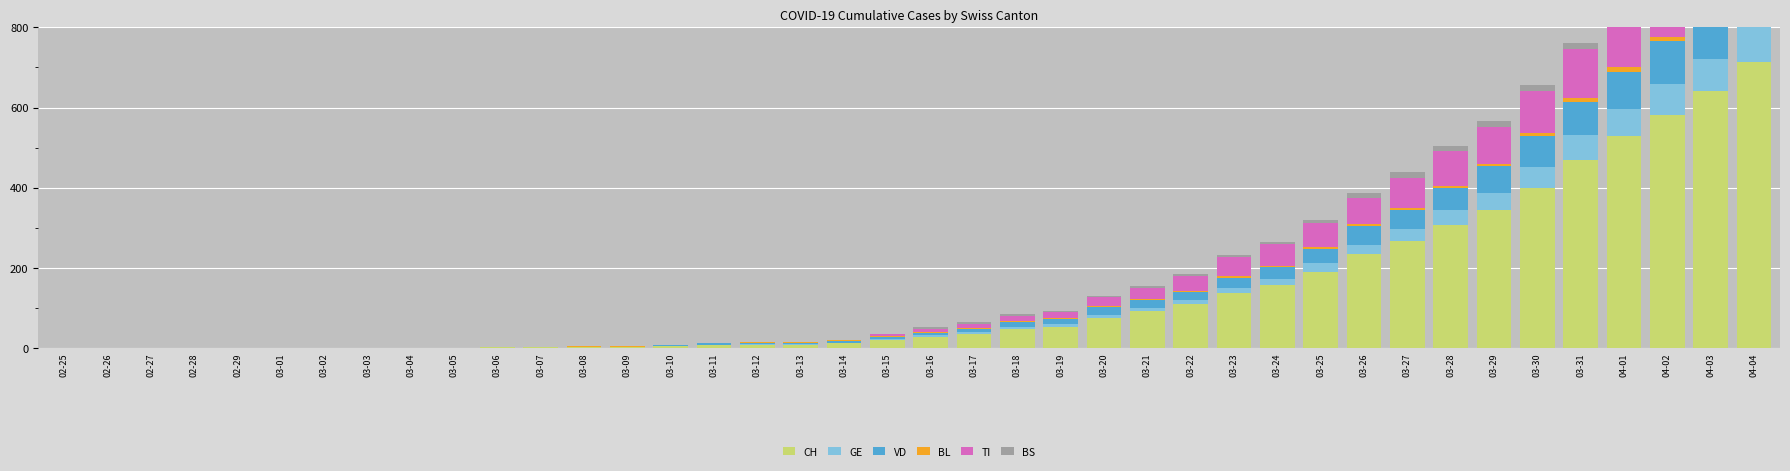

At 03-07, list the series in order from smallest to largest.

GE, BL, TI, BS, CH, VD